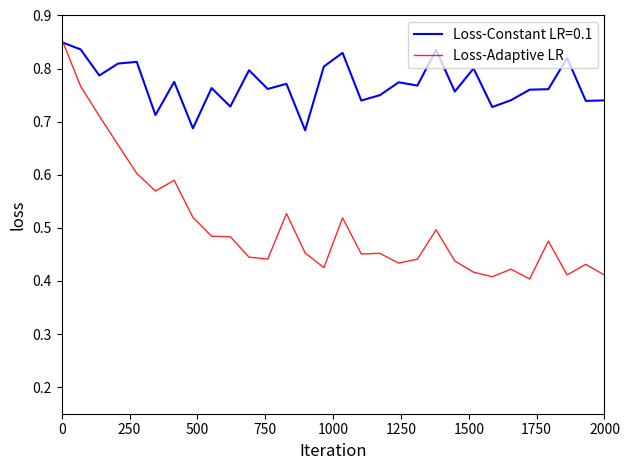

How many lines are shown in the chart?

2